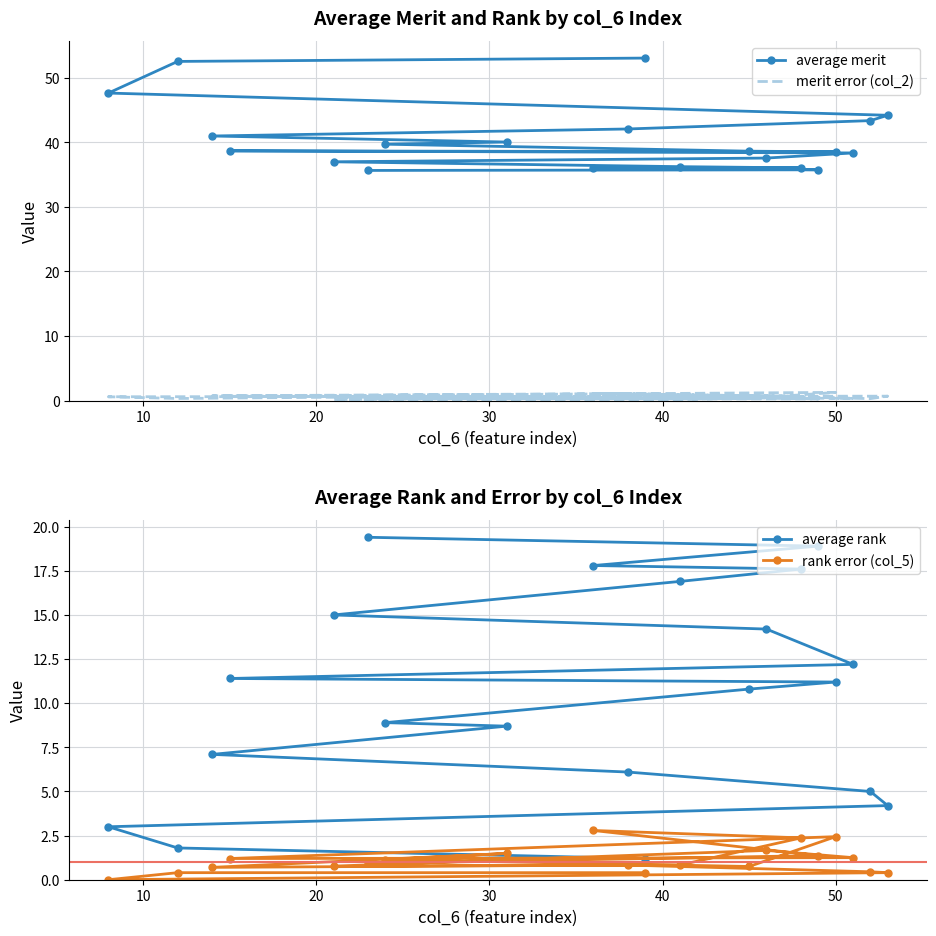

The merit error (col_2) series shows 0.3 at 30. True or false?

False